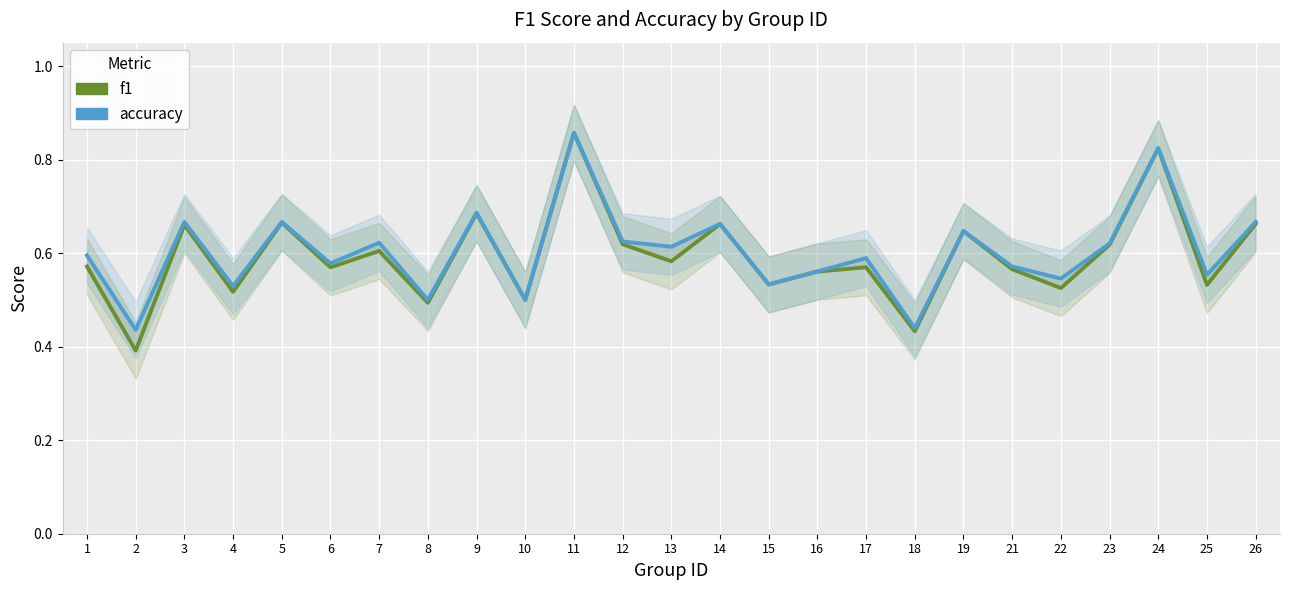

At which label is accuracy closest to 0?

2